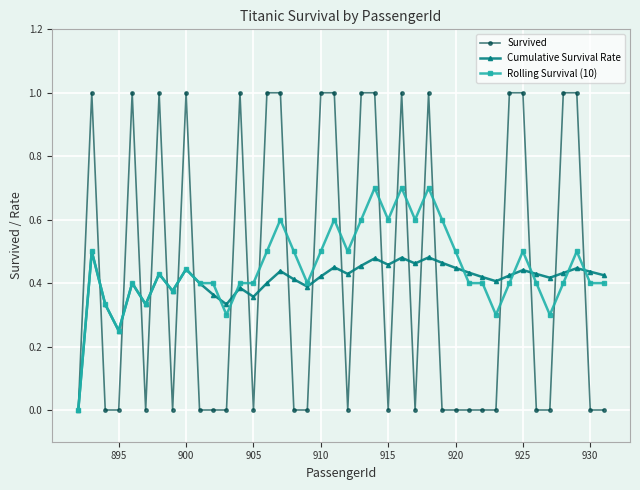

Which series has the largest range (max minus min)?

Survived